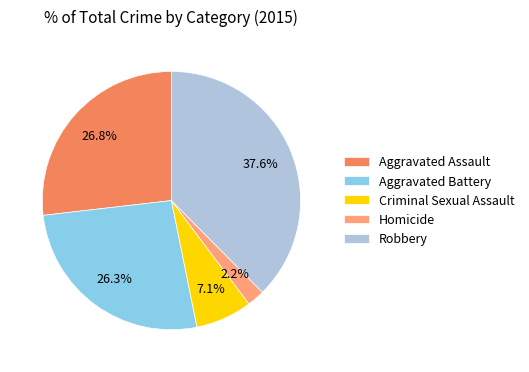

To the nearest percent, what is the combined percentage of Aggravated Battery and Aggravated Assault?

53%